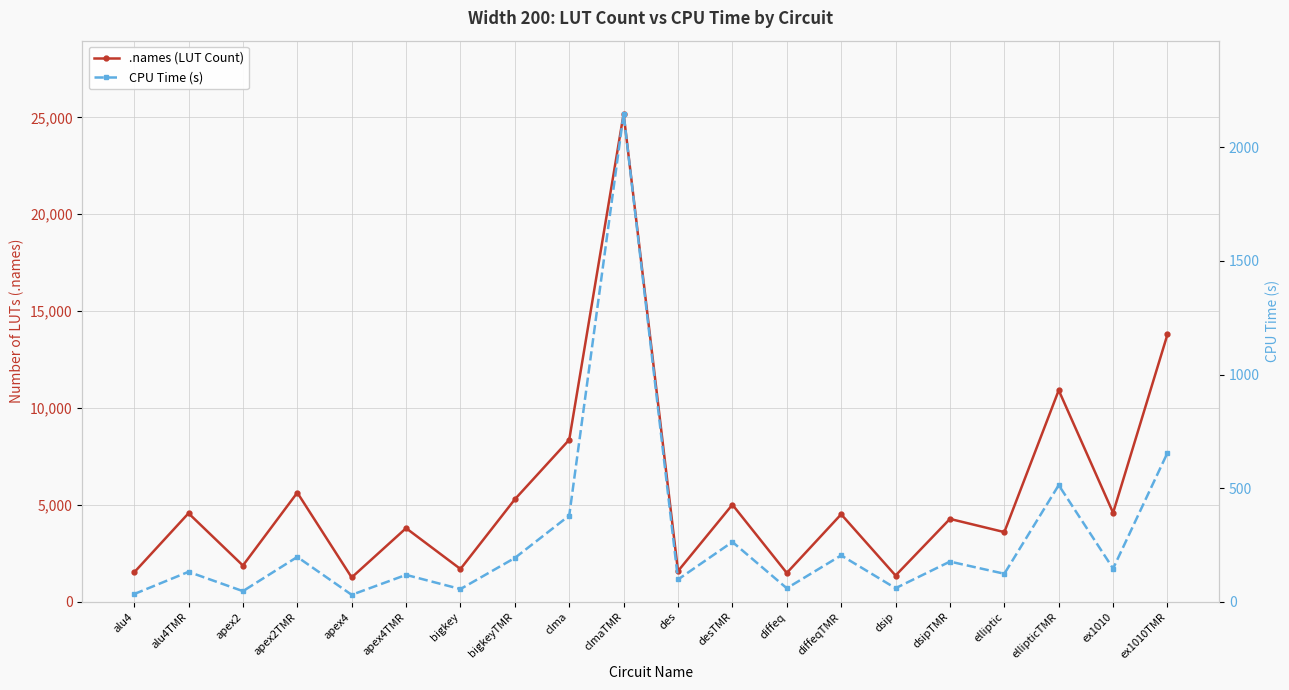

List the series in order of their overall mean, lowest first.

CPU Time (s), .names (LUT Count)